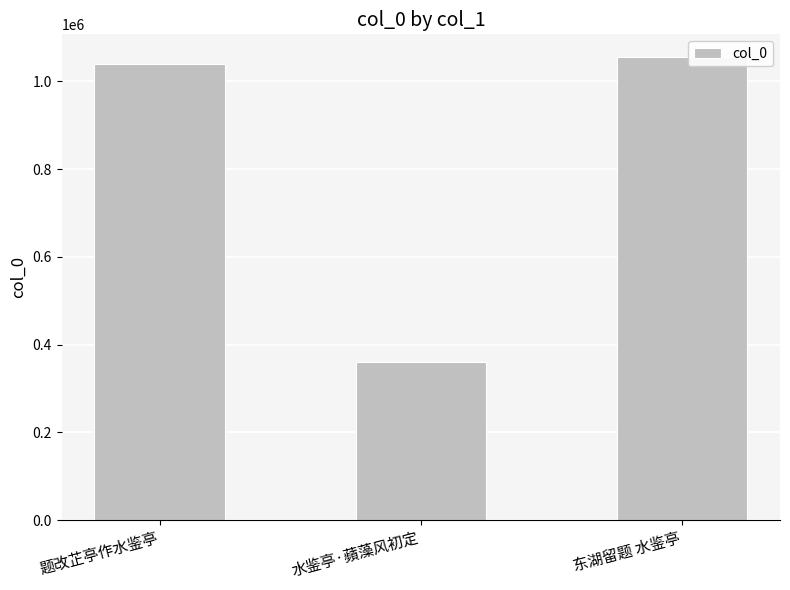

Reading left to right, list all the values displayed in this chart.

题改芷亭作水鉴亭=1041017	水鉴亭·蘋藻风初定=359255	东湖留题 水鉴亭=1054796